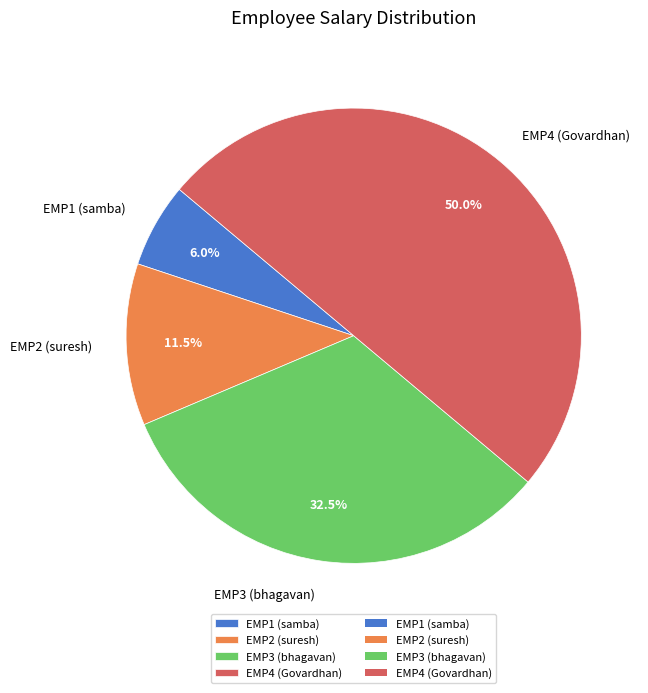

Rank the categories by value from highest to lowest.

EMP4 (Govardhan), EMP3 (bhagavan), EMP2 (suresh), EMP1 (samba)